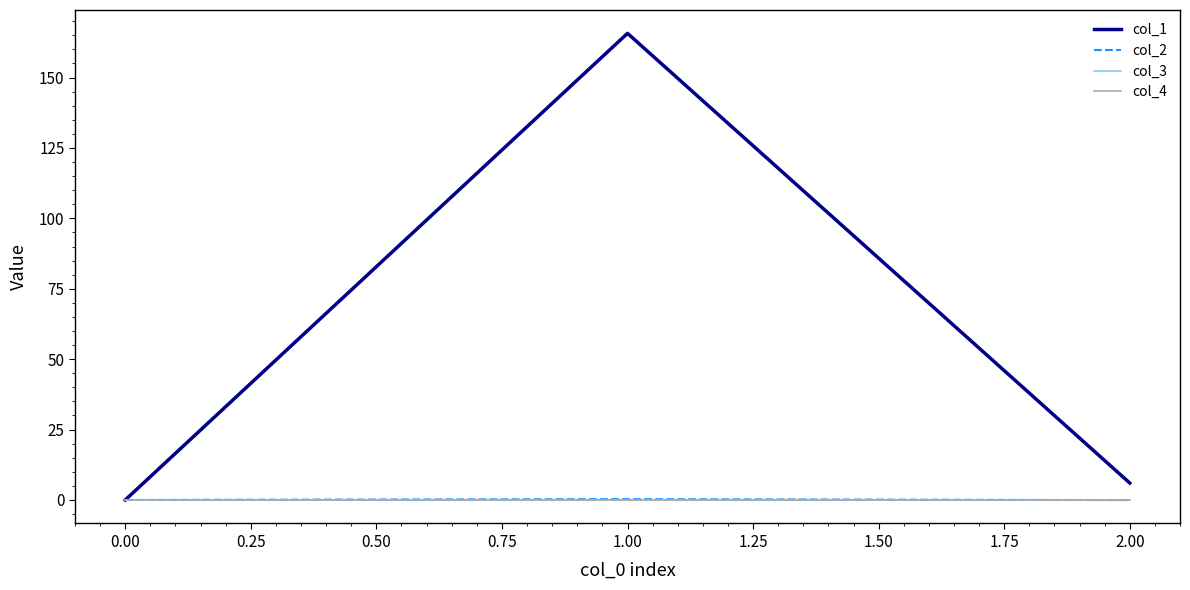

How many lines are shown in the chart?

4